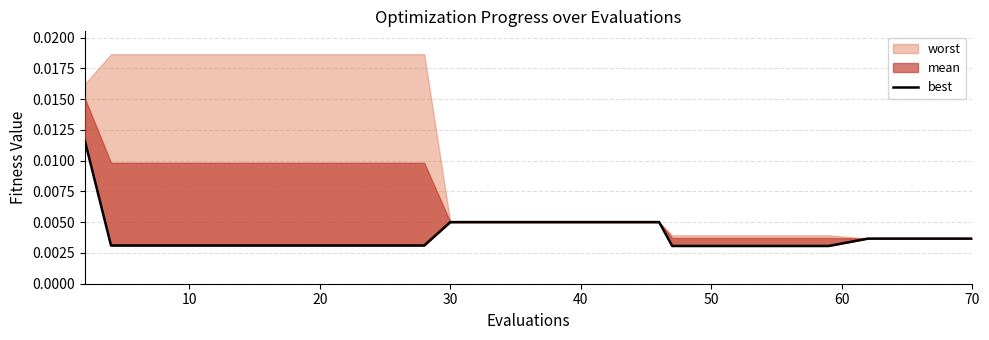

Count the number of categories in the chart.

20